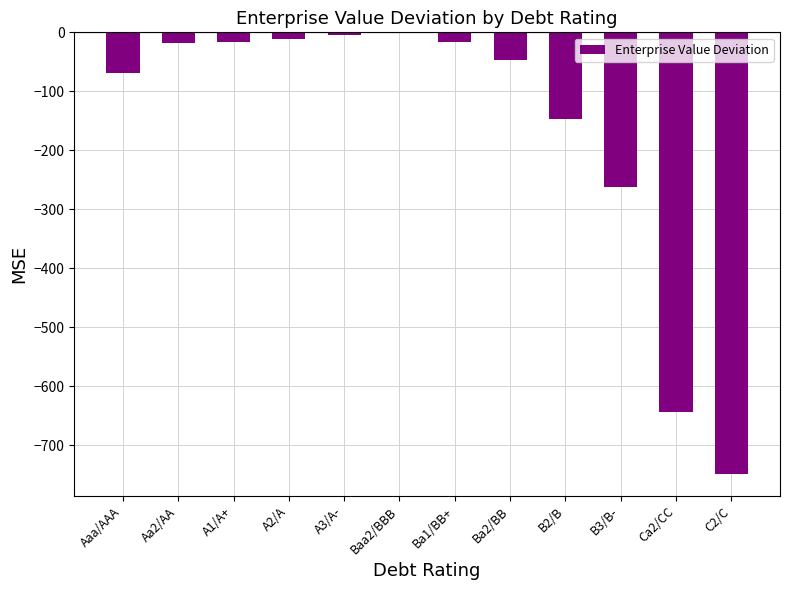

The chart shows a value of -287.2 at Ca2/CC. True or false?

False